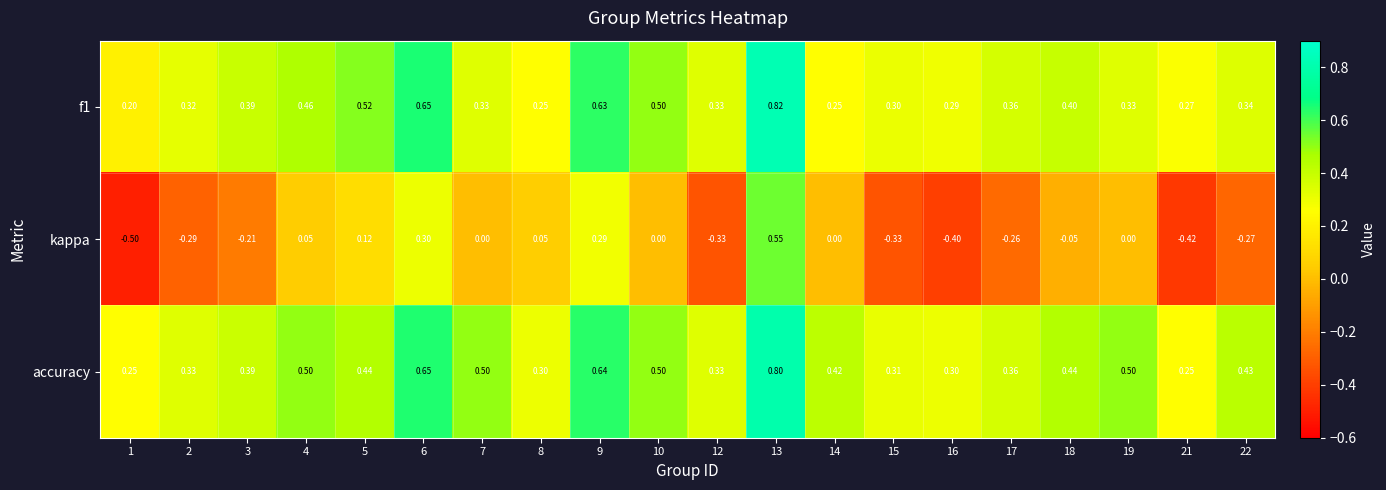

Which series has the widest spread of values?

kappa